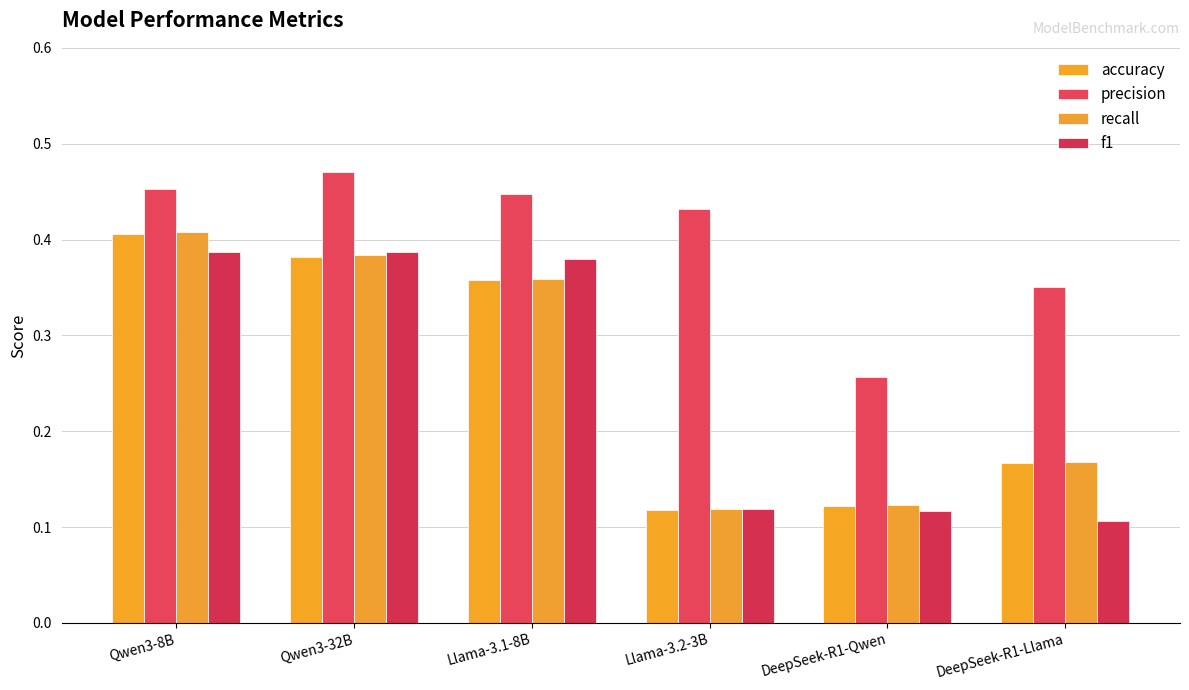

Count the number of categories in the chart.

6